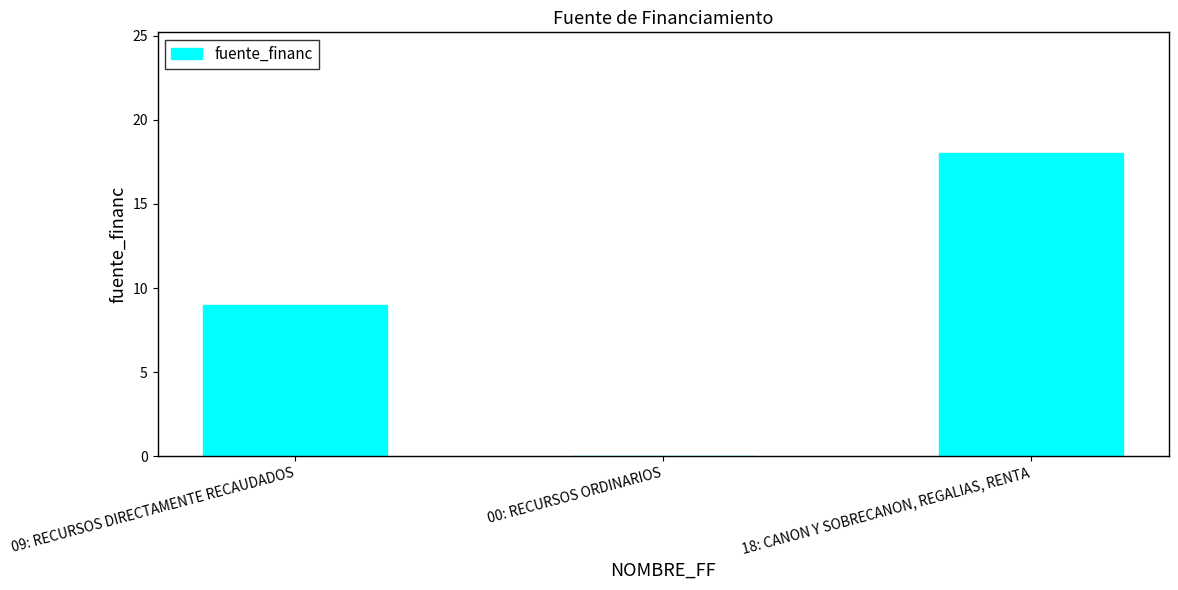

How many distinct data groups are displayed?

1